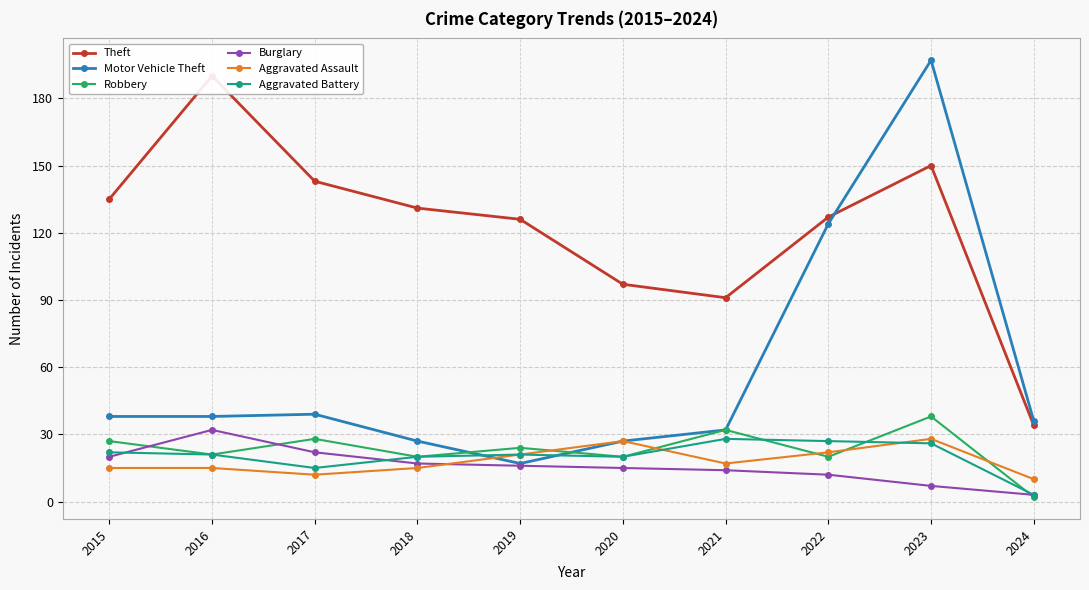

What is the average value of the Theft series?

122